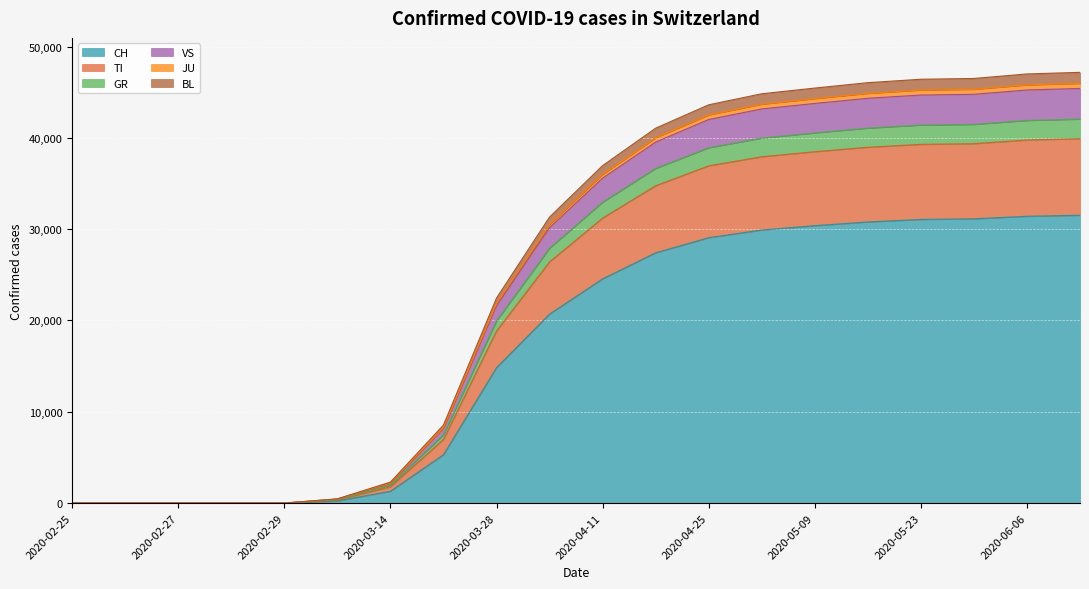

True or false: CH has more than 0 interior local peaks.

False